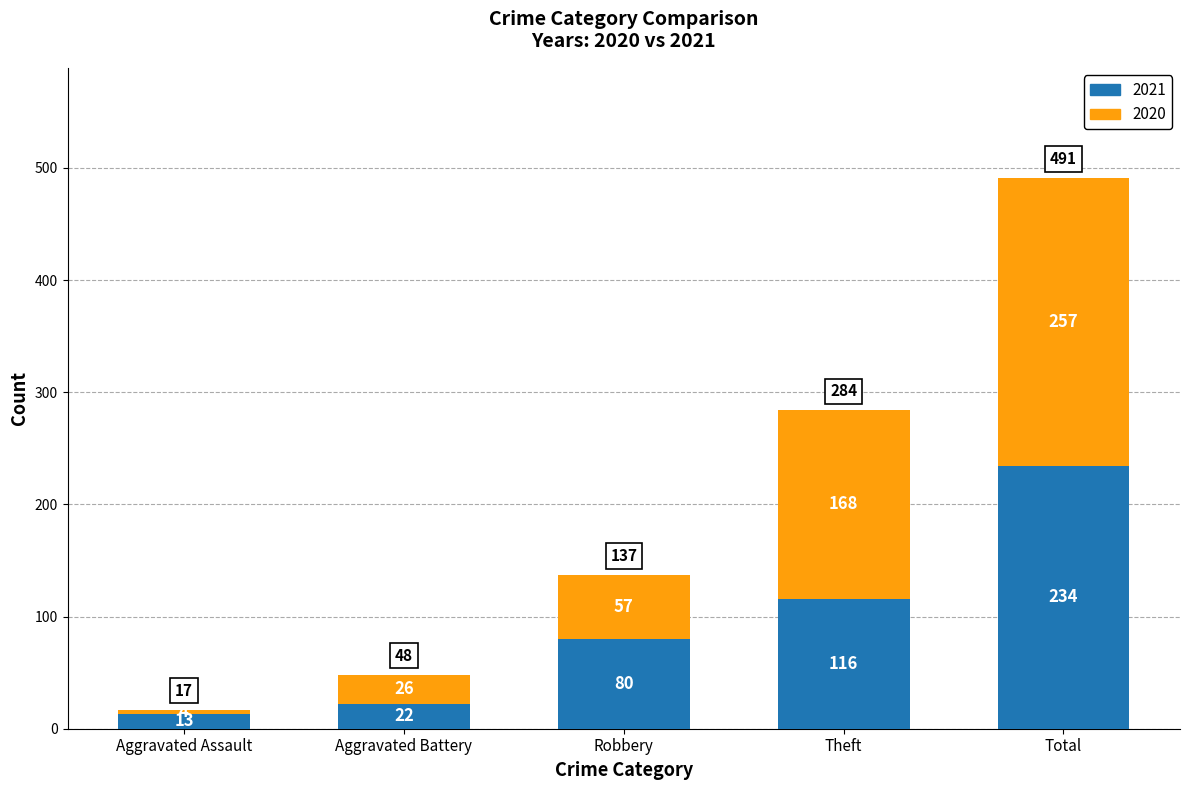

Reading right to left, what are the values for 2021?

Total=234	Theft=116	Robbery=80	Aggravated Battery=22	Aggravated Assault=13